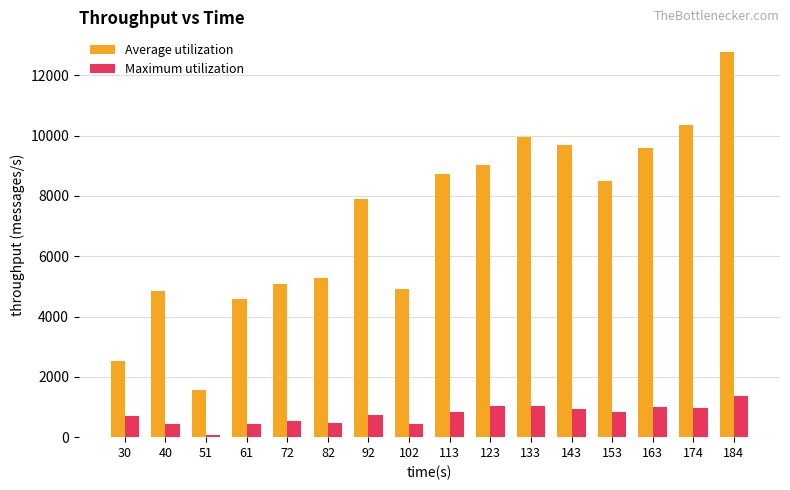

Are the bars grouped side by side (vs. stacked)?

Yes